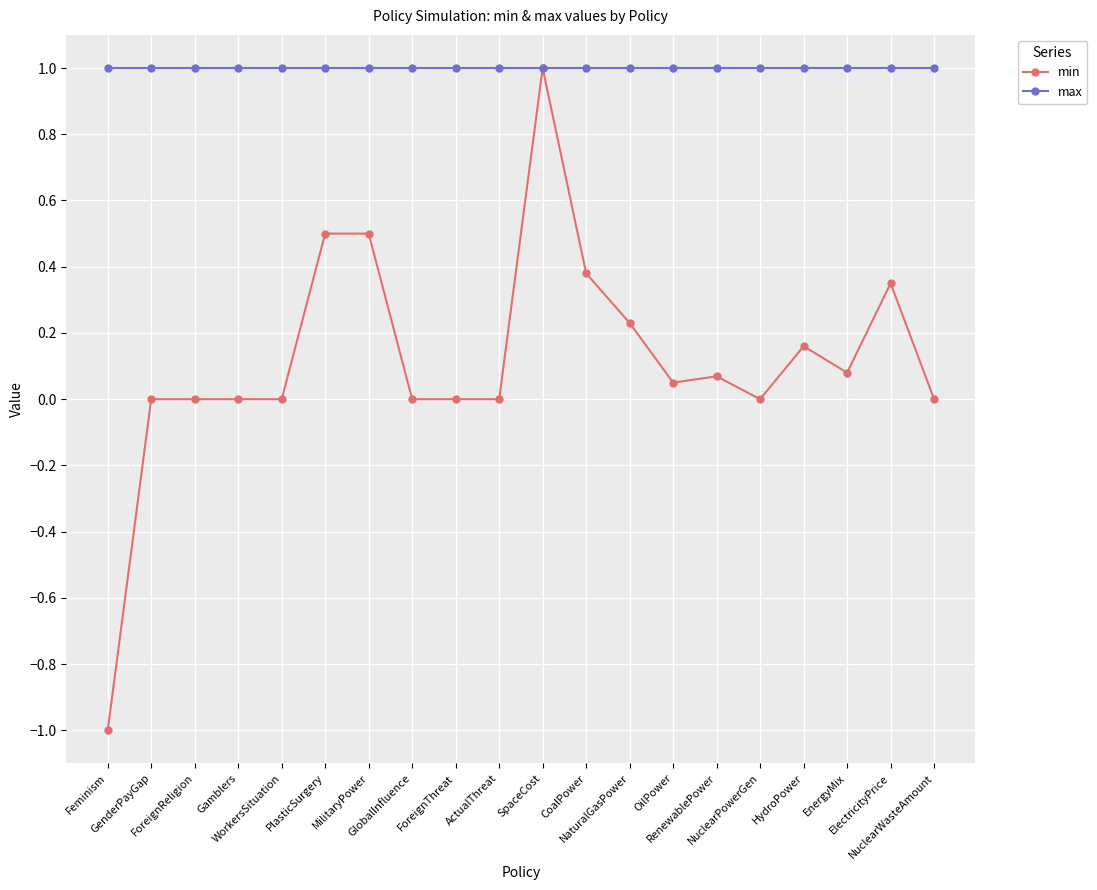

What is the value of the max point at the 5th from the left?

1.0